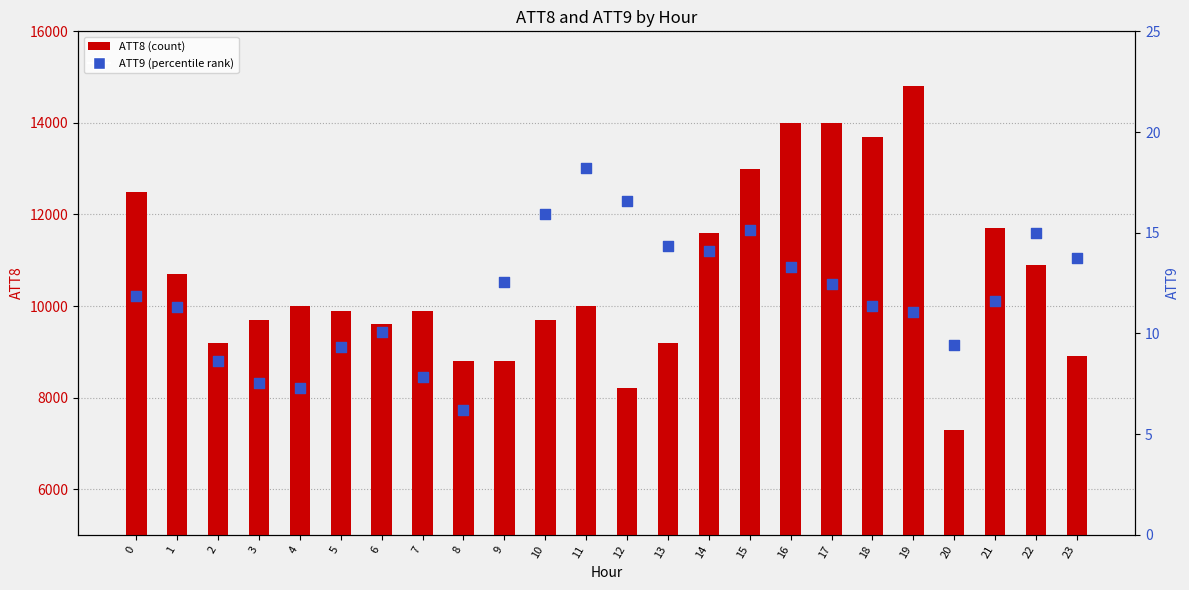

At which category is the sum across all series the highest?

19